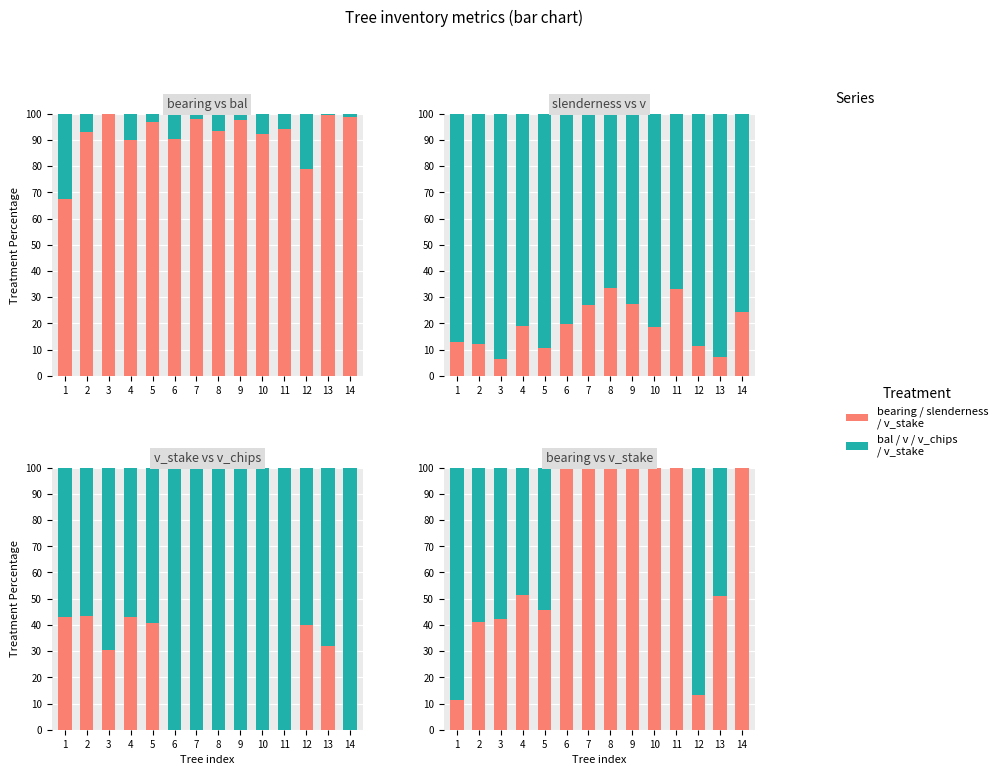

The bearing series shows 24.3 at 5. True or false?

False